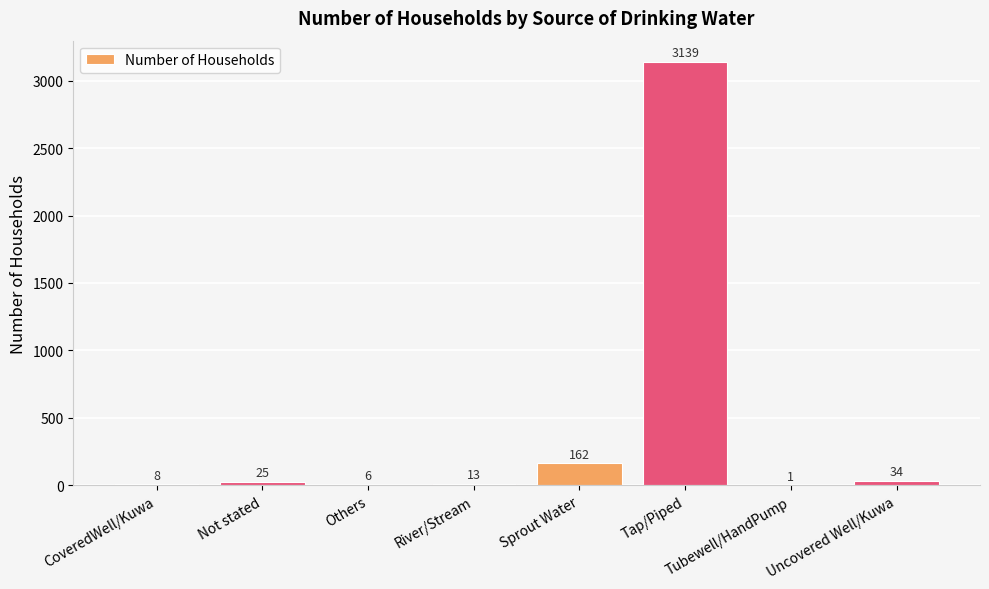

What is the change in value from Not stated to River/Stream?

-12